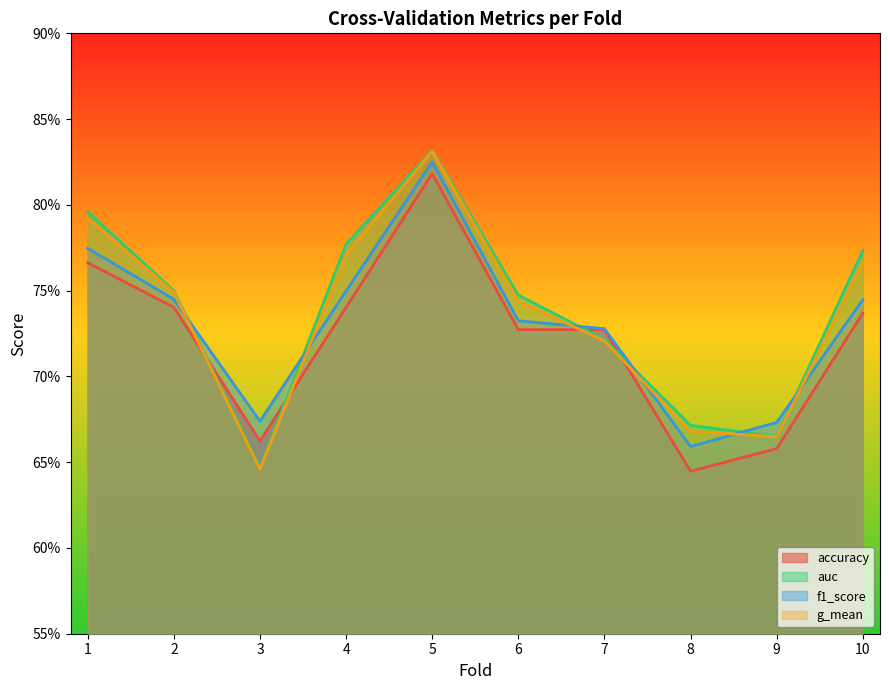

Reading right to left, what are all the values shown in this chart?

accuracy: 0.7	0.7	0.6	0.7	0.7	0.8	0.7	0.7	0.7	0.8
auc: 0.8	0.7	0.7	0.7	0.7	0.8	0.8	0.6	0.8	0.8
f1_score: 0.7	0.7	0.7	0.7	0.7	0.8	0.7	0.7	0.7	0.8
g_mean: 0.8	0.7	0.7	0.7	0.7	0.8	0.8	0.6	0.7	0.8